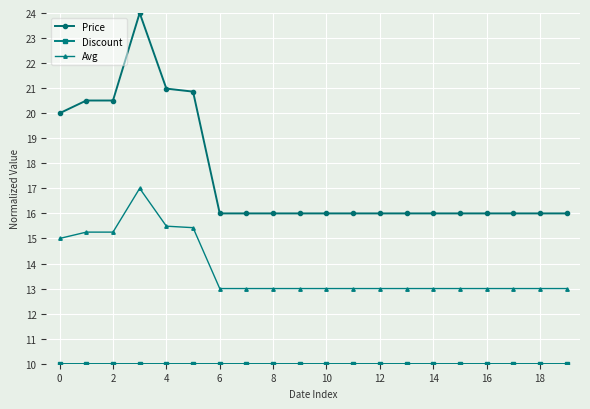

Is this an area chart (filled region under the line)?

No